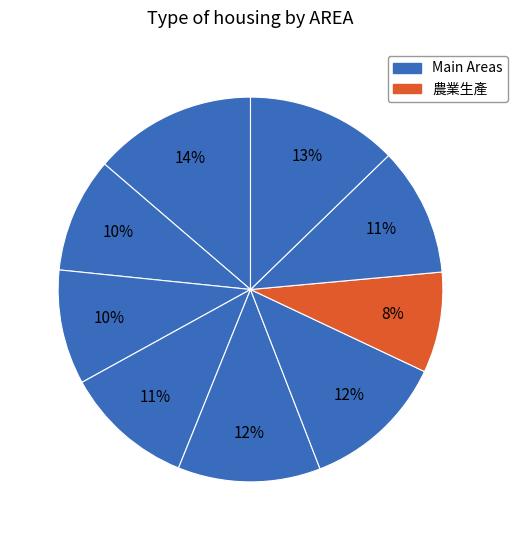

Count the number of slices in the pie.

9